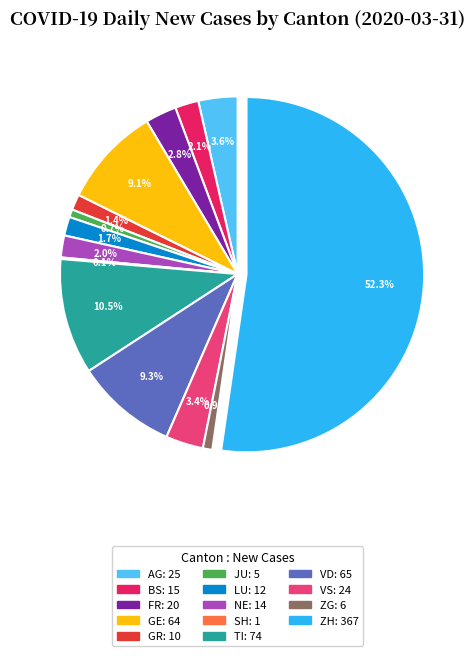

Which slice is the largest?

ZH